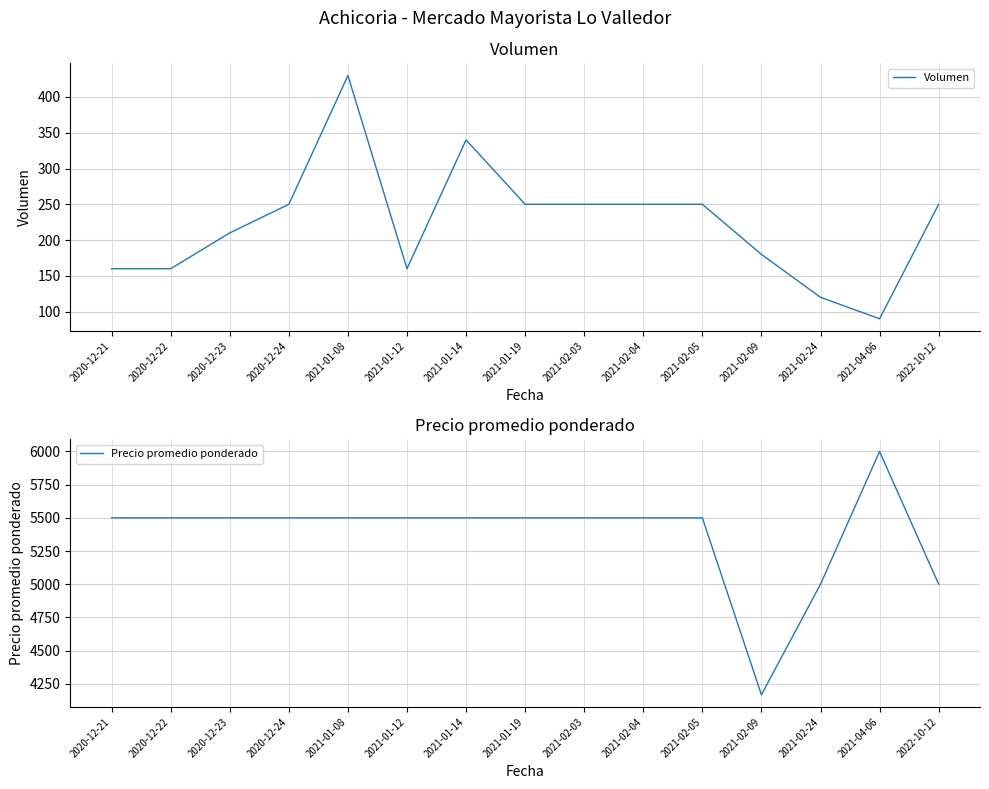

What is the sum of the Volumen values at 2021-02-09 and 2021-02-05?

430